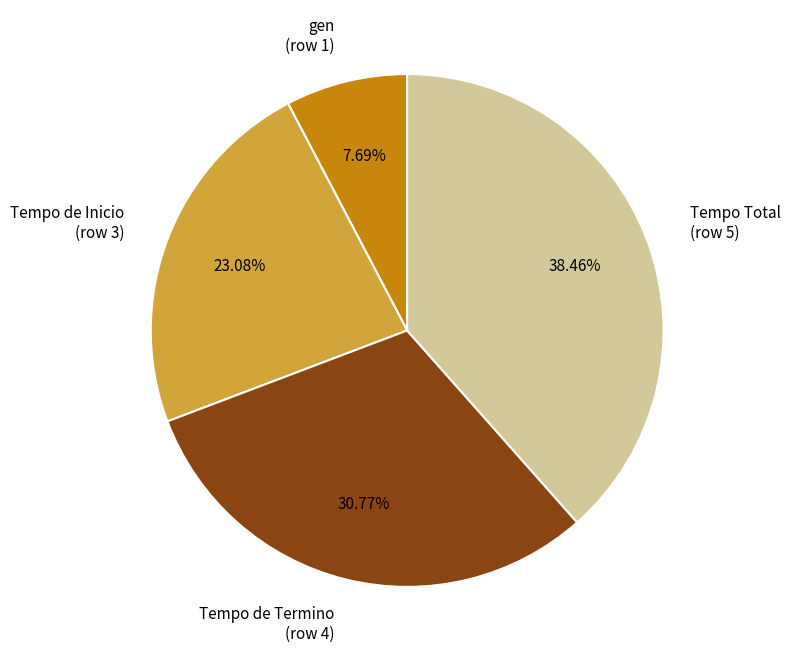

To the nearest percent, what is the difference between the gen and Tempo de Termino slice percentages?

23%